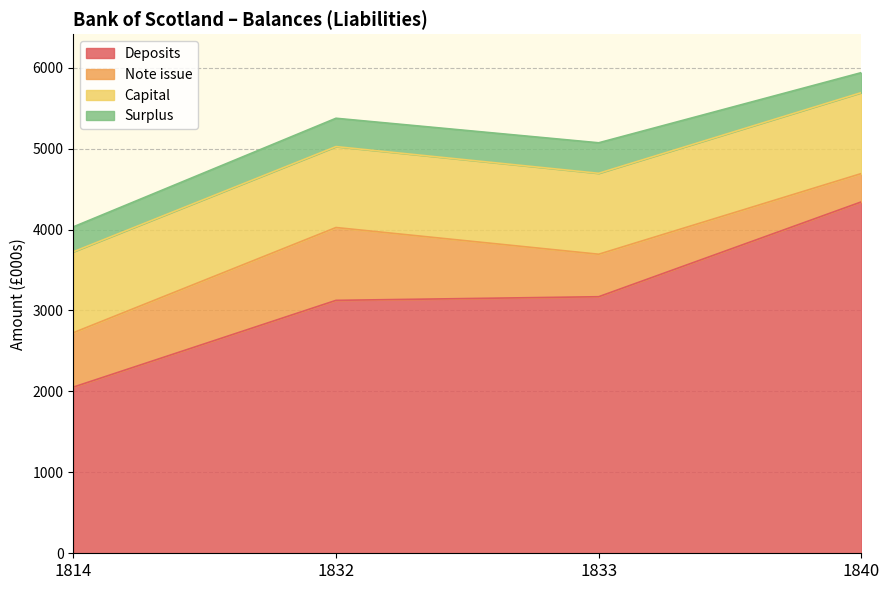

Rank the series at 1833 from highest to lowest value.

Deposits, Capital, Note issue, Surplus